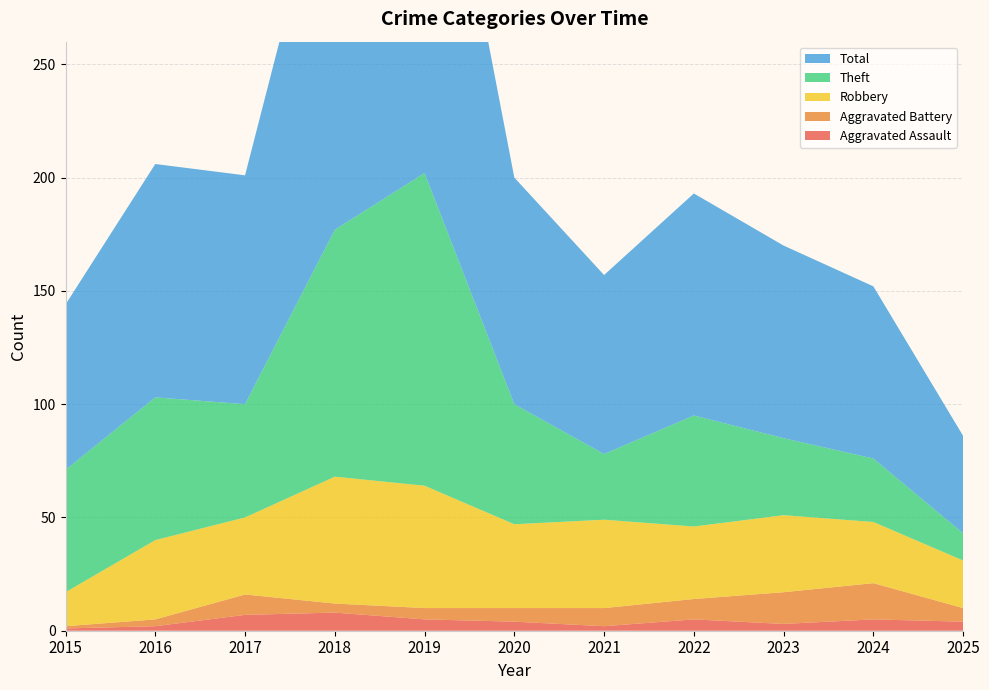

Reading left to right, extract all data points from this chart.

Aggravated Assault: 1	2	7	8	5	4	2	5	3	5	4
Aggravated Battery: 1	3	9	4	5	6	8	9	14	16	6
Robbery: 15	35	34	56	54	37	39	32	34	27	21
Theft: 54	63	50	109	138	53	29	49	34	28	12
Total: 73	103	101	178	204	100	79	98	85	76	43